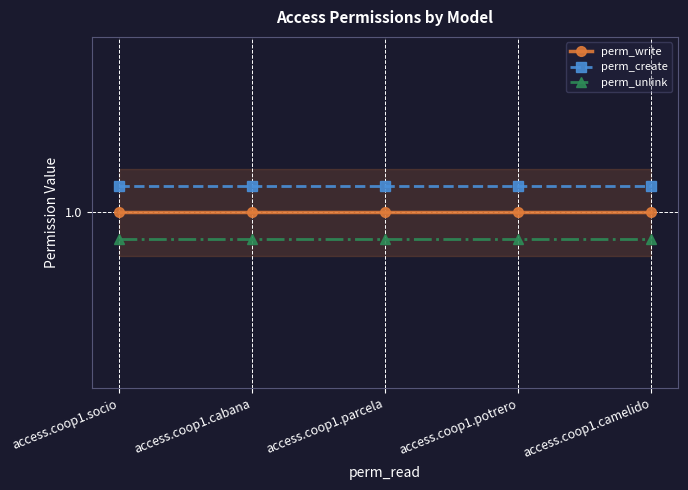

Does the chart display data point markers on the line(s)?

Yes